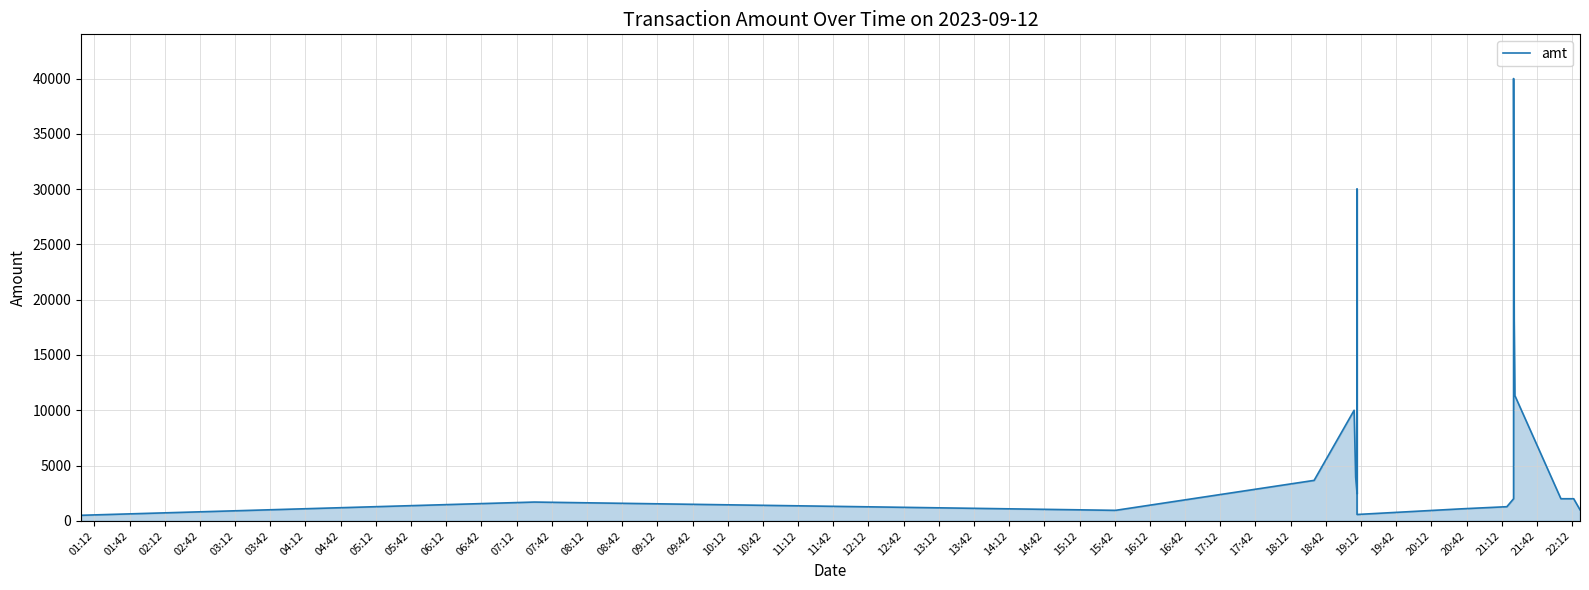

How many interior local valleys (lower than both neighbors) does the data have?

3